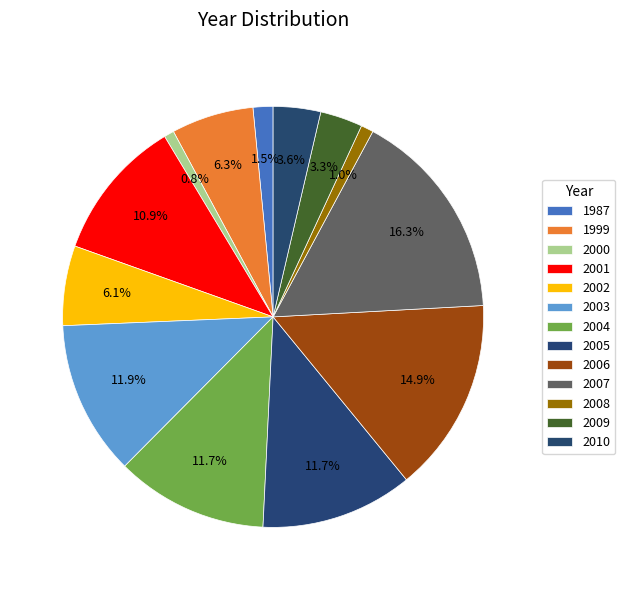

Approximately how many times larger is the value at 1999 compared to 2008?

6.6